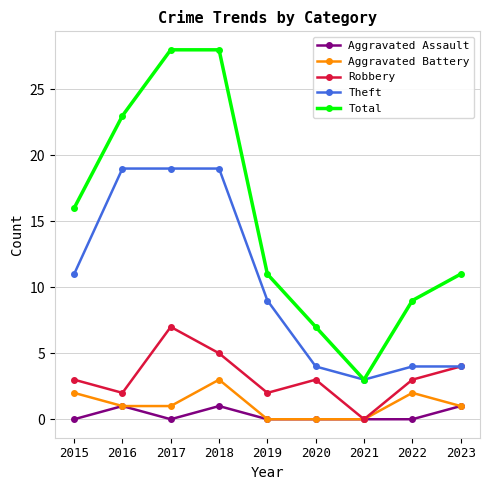

True or false: Robbery has more than 1 interior local peaks.

True